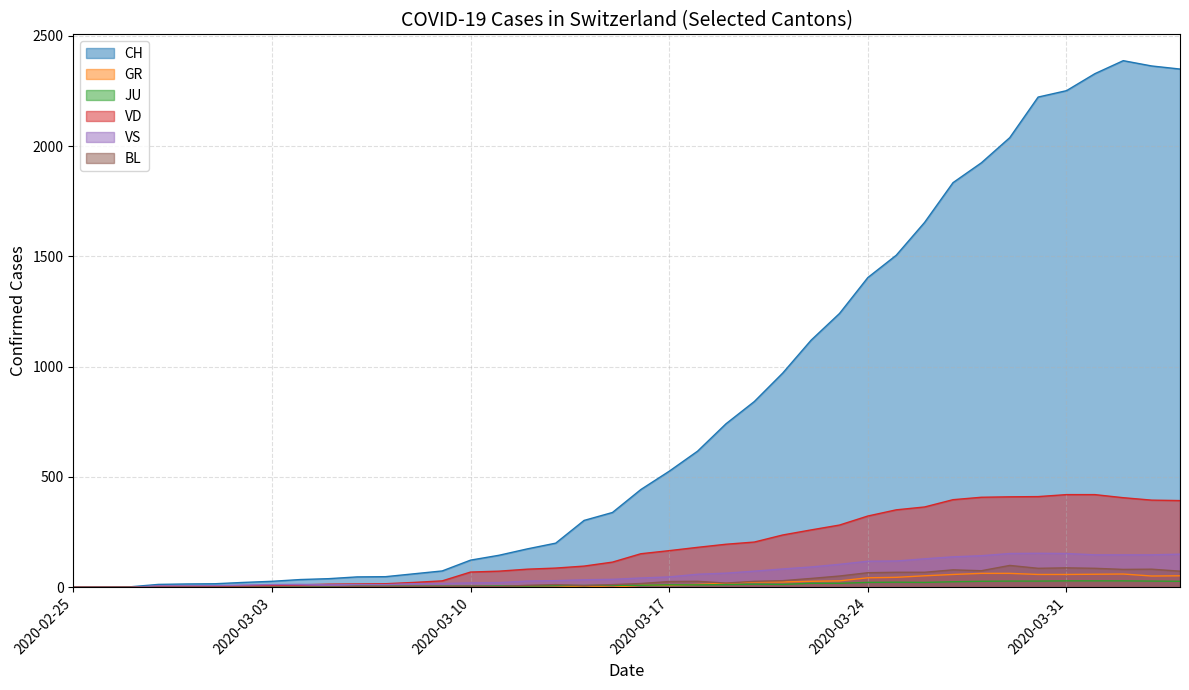

What is the approximate value of BL at 2020-03-23, to the nearest 10?

50